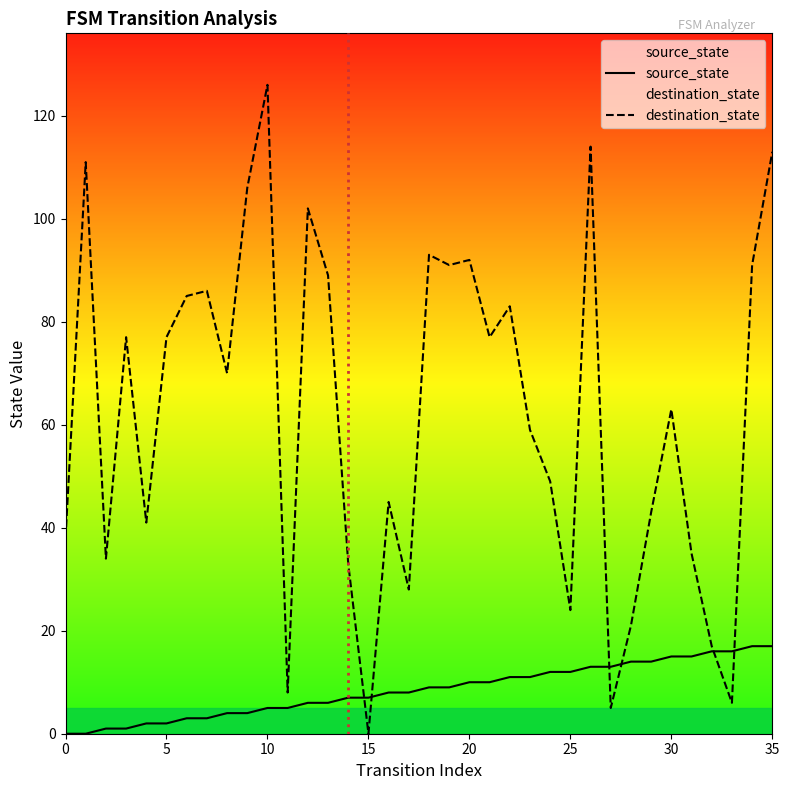

How many data points in destination_state are less than 70?

18